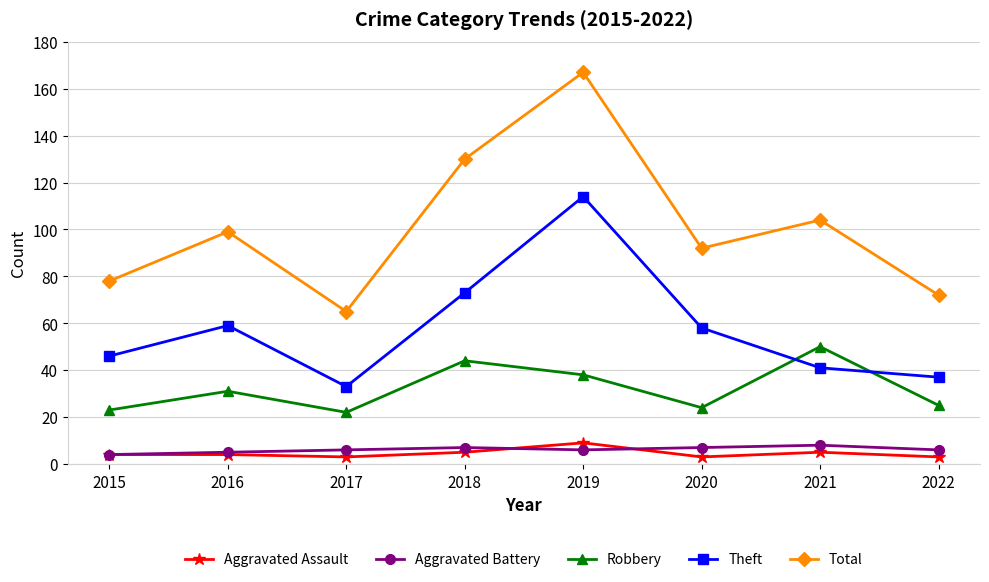

After their last crossing, which series has the higher values: Robbery or Theft?

Theft